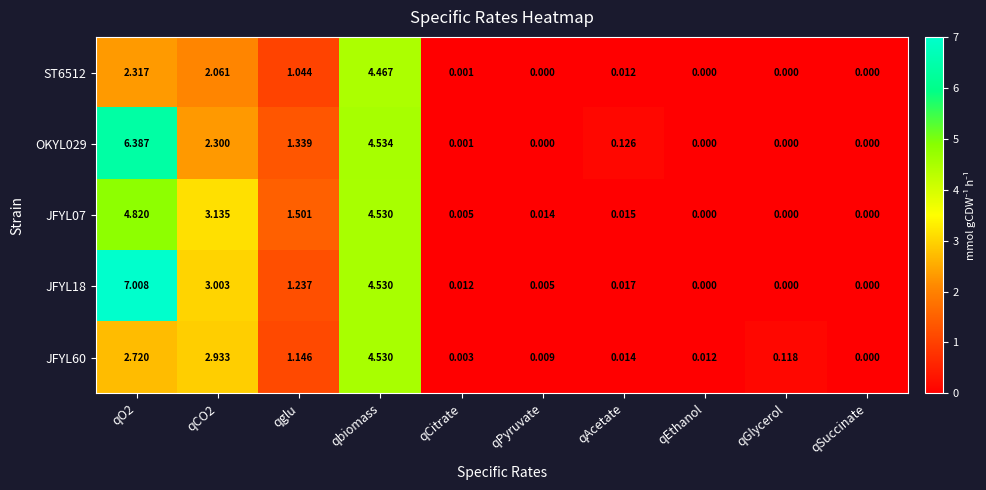

Which category has the highest value across all series?

qO2